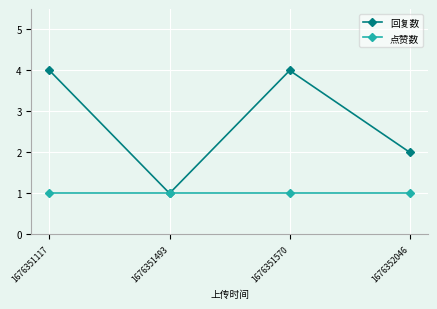

In 回复数, how many points are lower than both neighbors (excluding endpoints)?

1